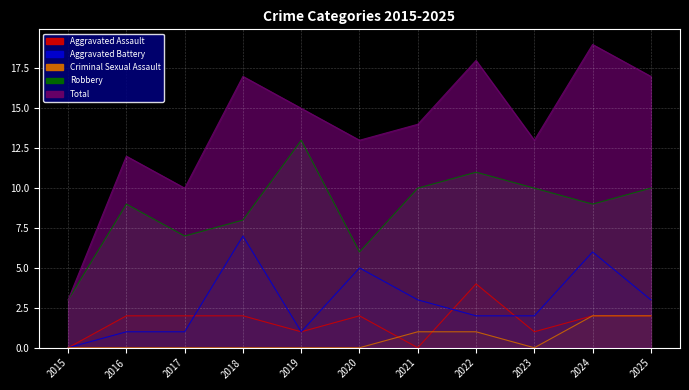

Between 2023 and 2025, which is larger?

2025